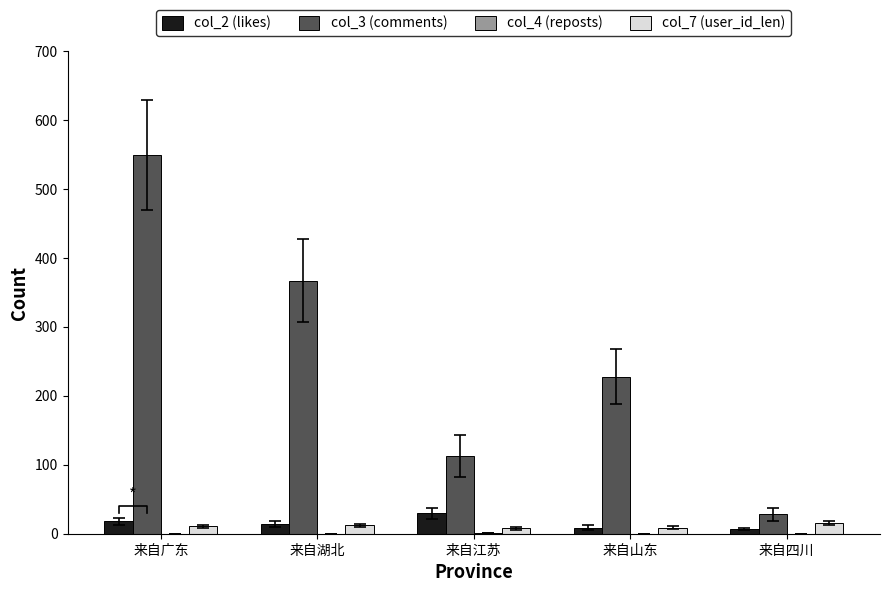

What is the difference between the highest and lowest values at 来自四川?

28